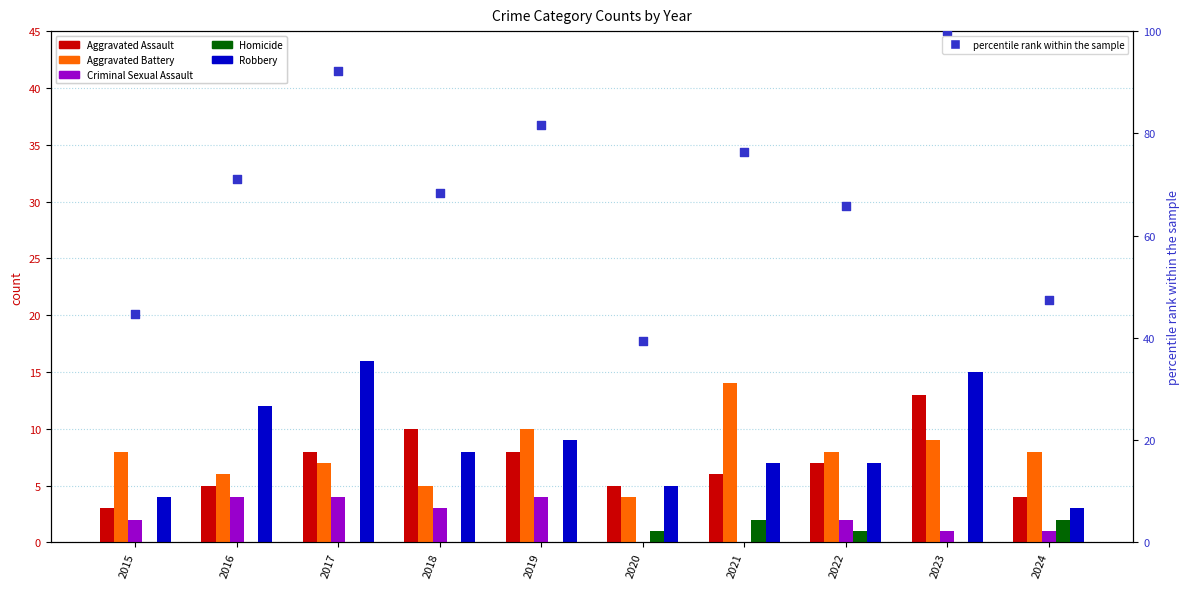

Which series contains the highest Y value?

percentile rank within the sample